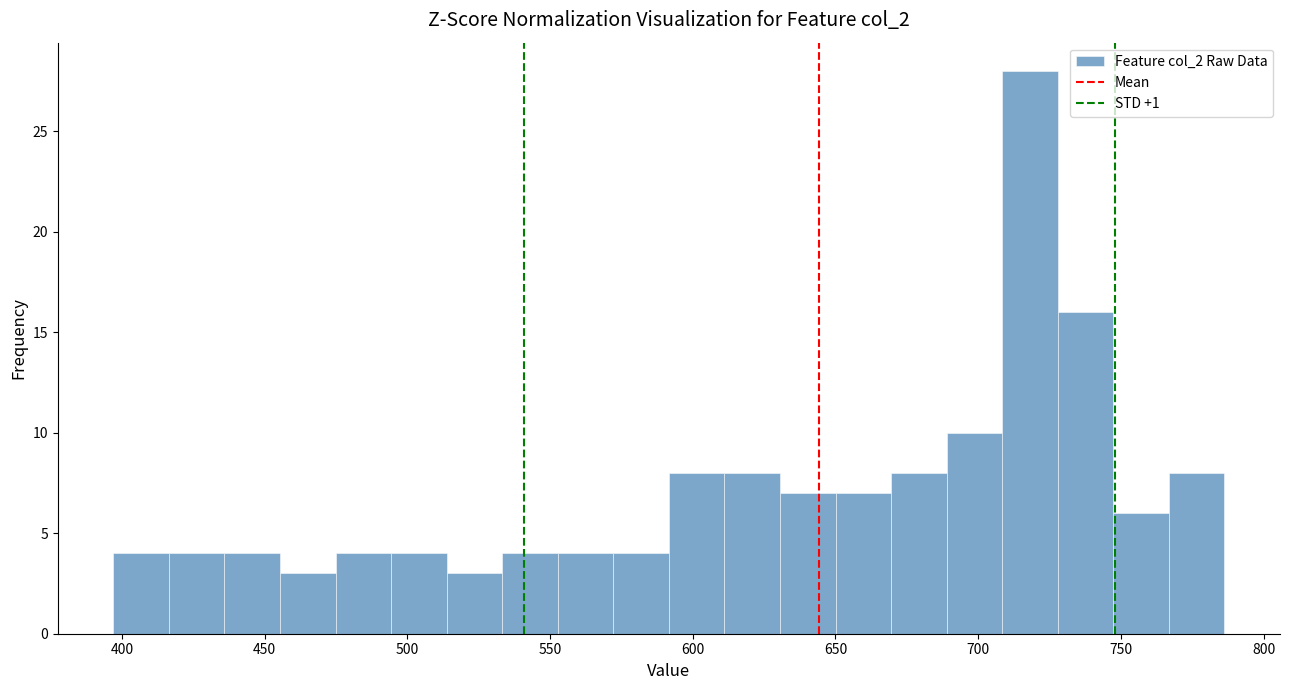

Around what value on the x-axis is the tallest bar? Give the approximate position of its centre, as read against the axis.

720